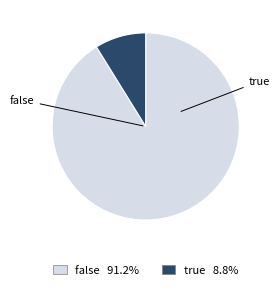

To the nearest percent, what is the average slice percentage?

50%